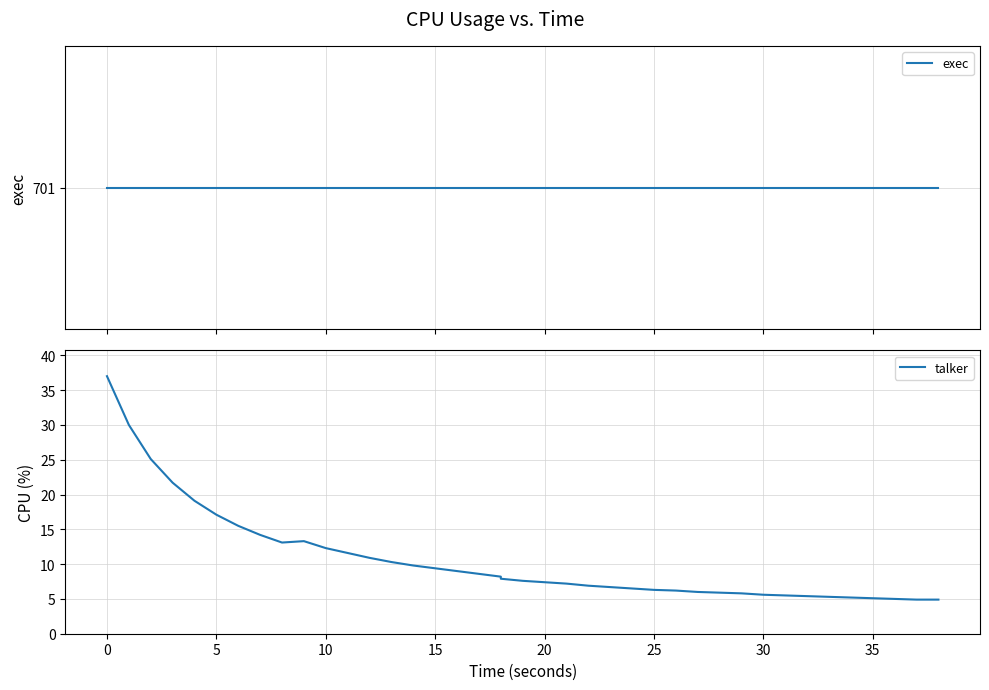

Read the talker value at 30.

5.8